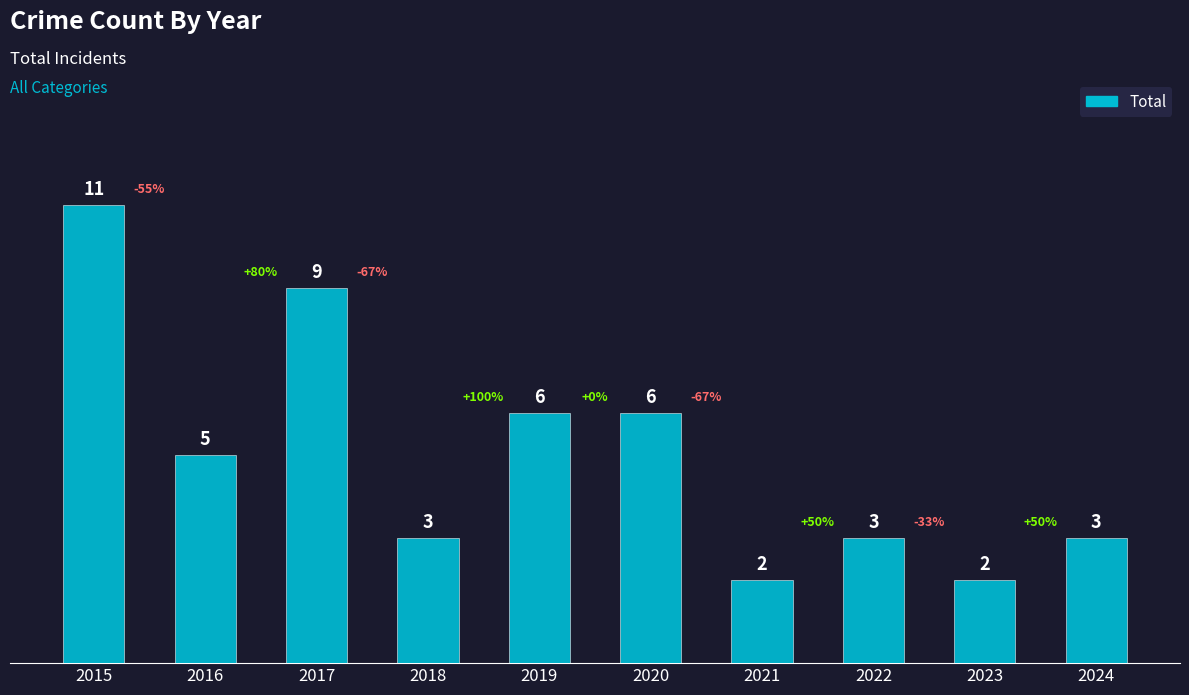

Reading left to right, what are all the values shown in this chart?

11	5	9	3	6	6	2	3	2	3